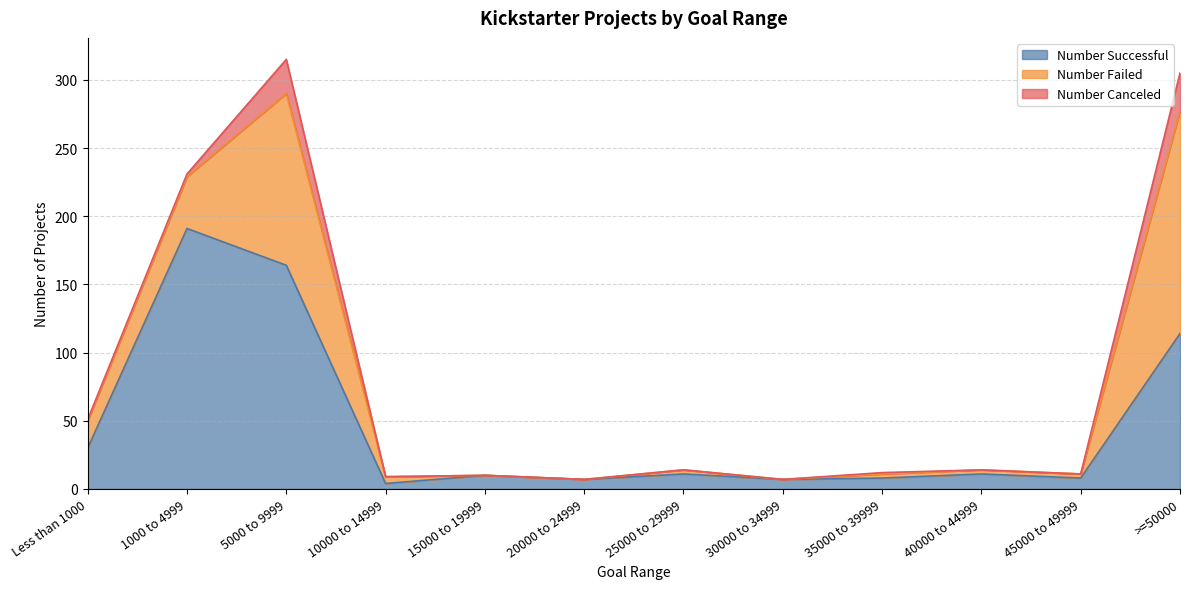

True or false: Number Canceled and Number Failed cross at least once.

False